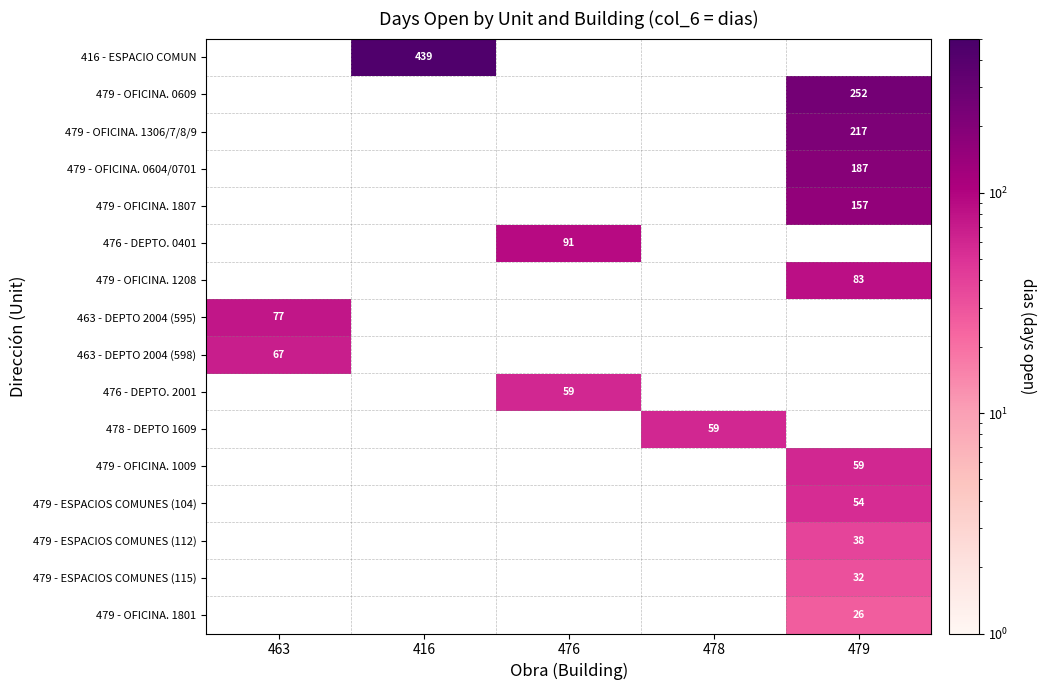

At which label does 479 - OFICINA. 0604/0701 reach its peak?

479